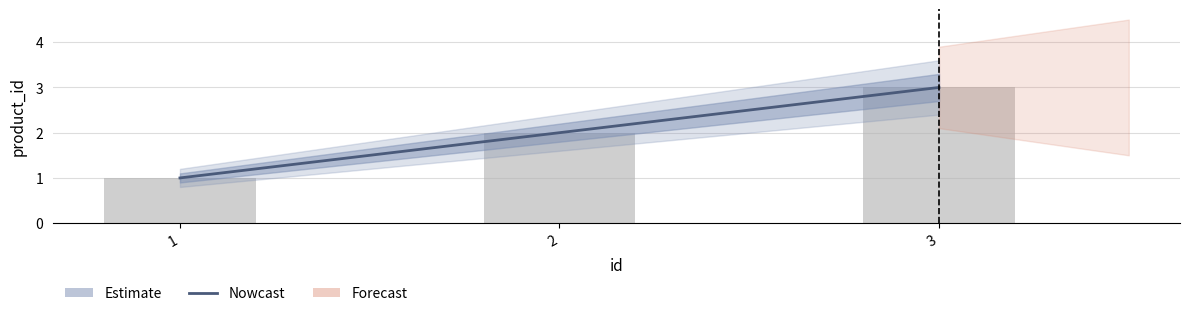

What is the change in value from 2 to 3?

+1